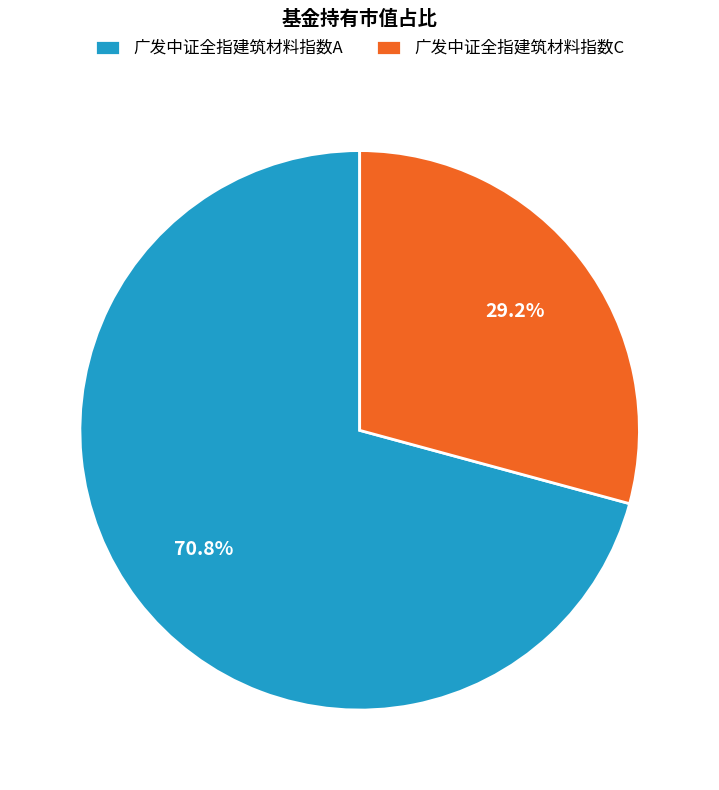

Which slice is the smallest?

广发中证全指建筑材料指数C